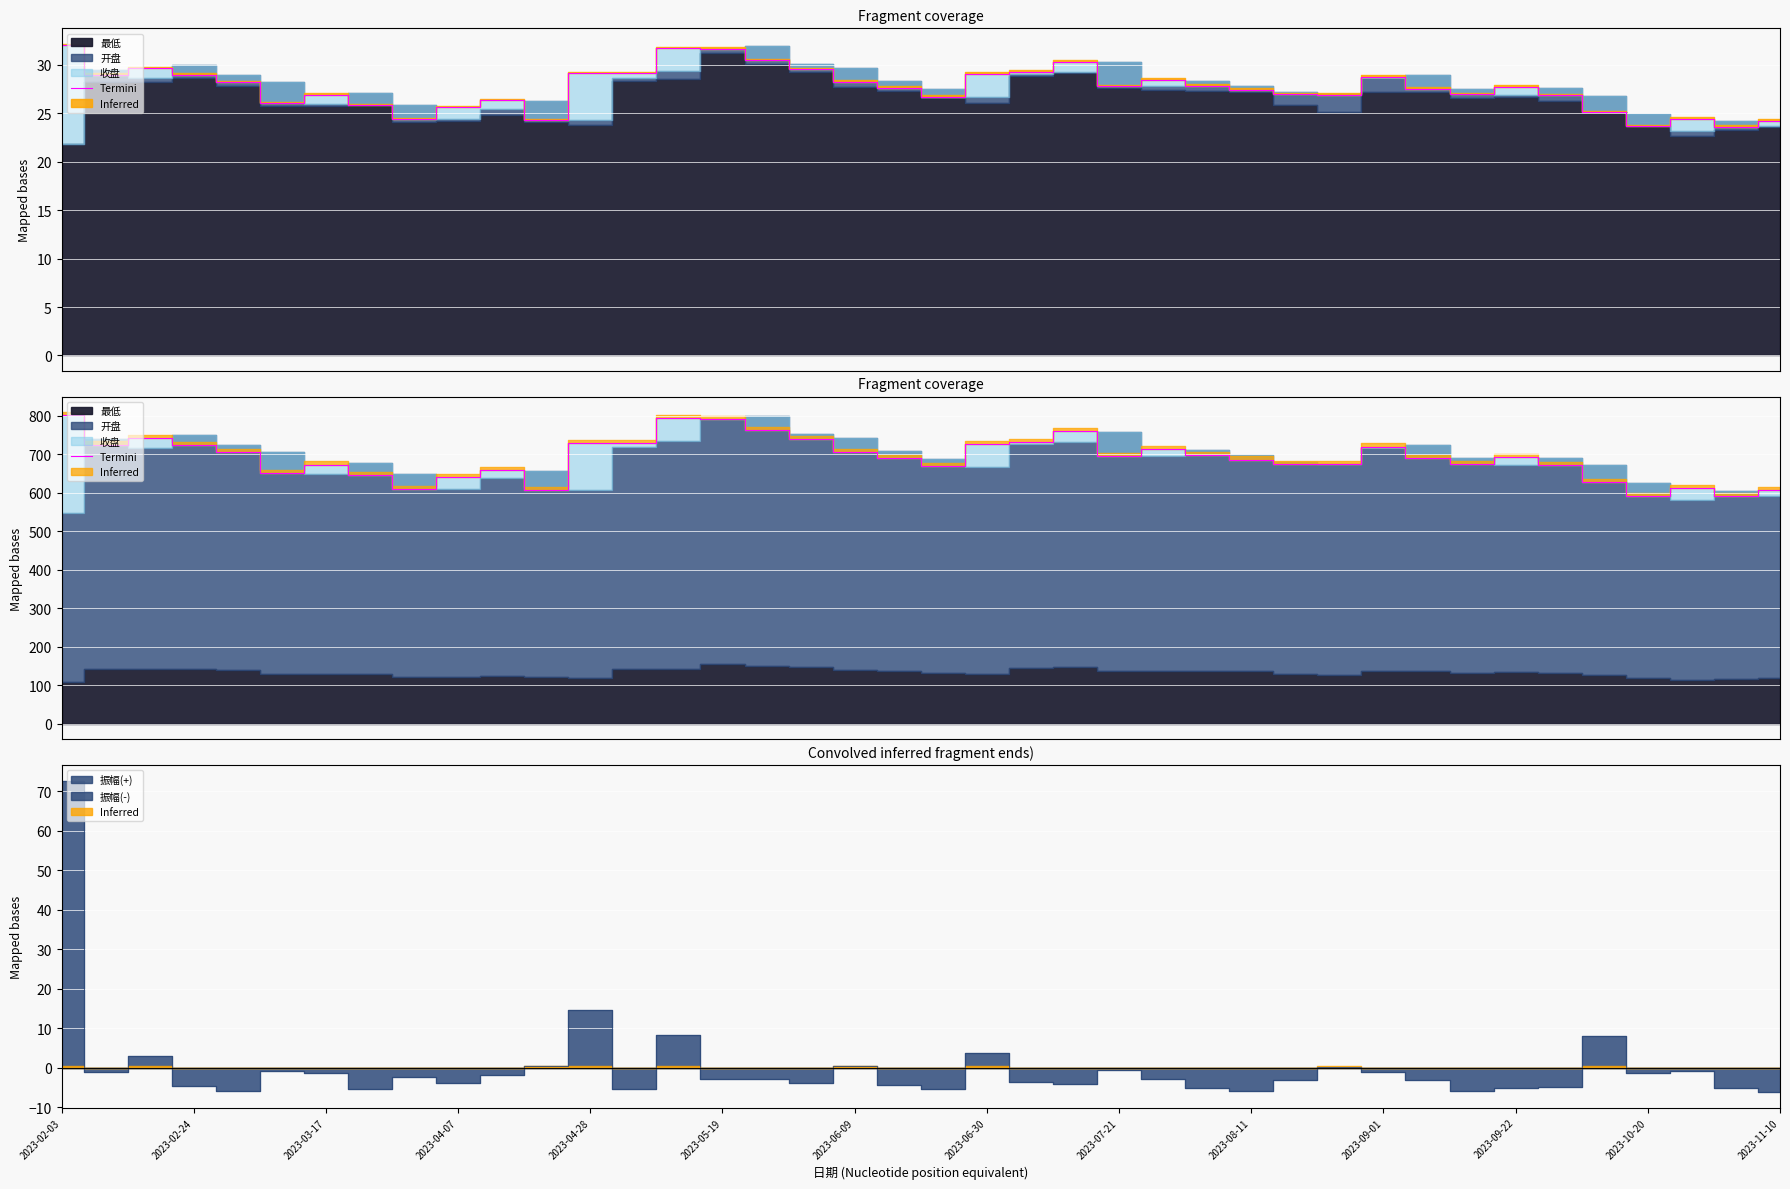

True or false: the data has more than 2 interior local peaks.

True